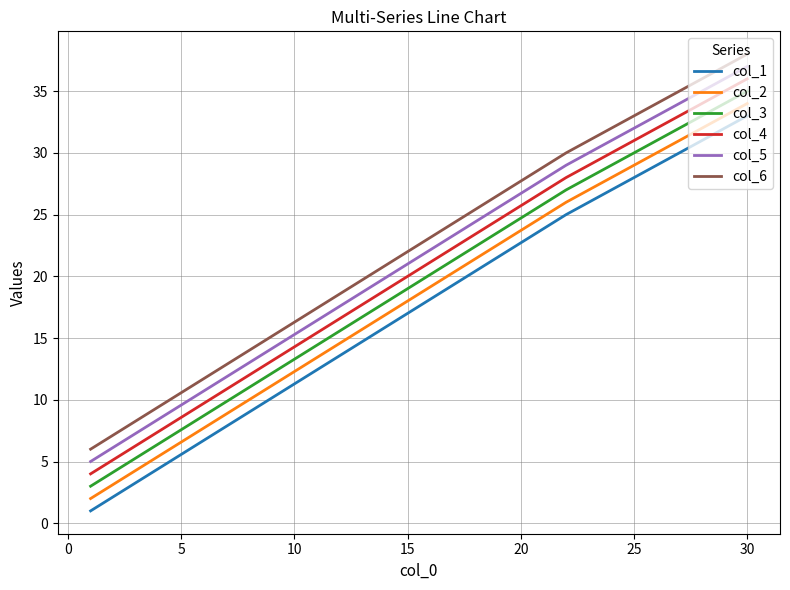

List the series in order of their peak value, lowest first.

col_1, col_2, col_3, col_4, col_5, col_6